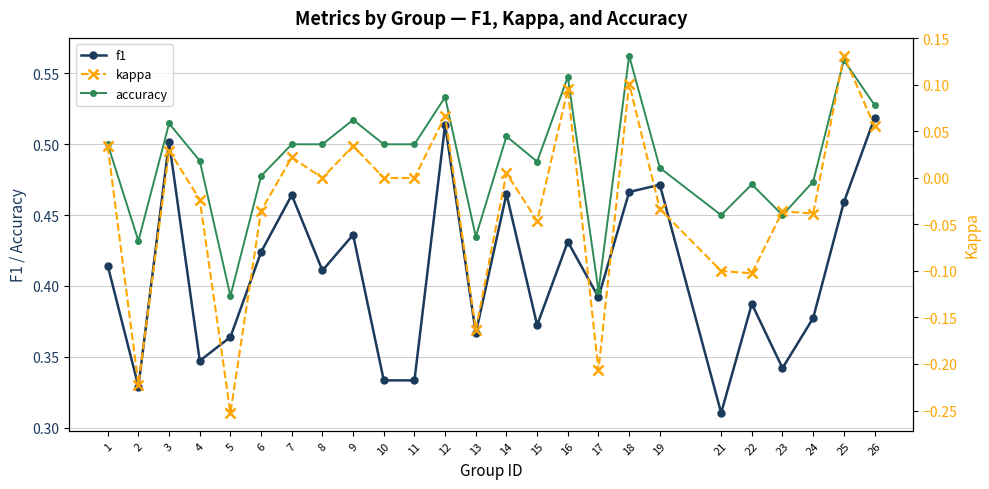

Which has a higher value, 7 or 14?

14